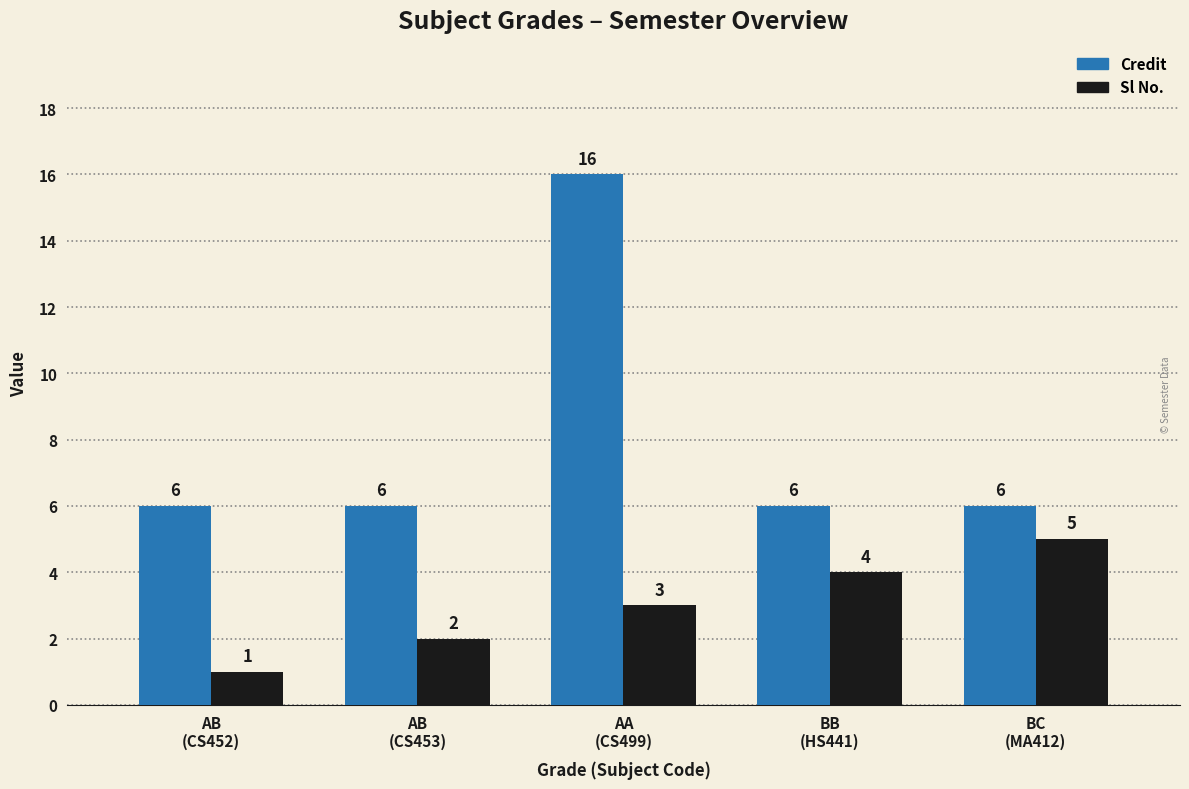

Which series changed the most between AB
(CS453) and BB
(HS441)?

Sl No.